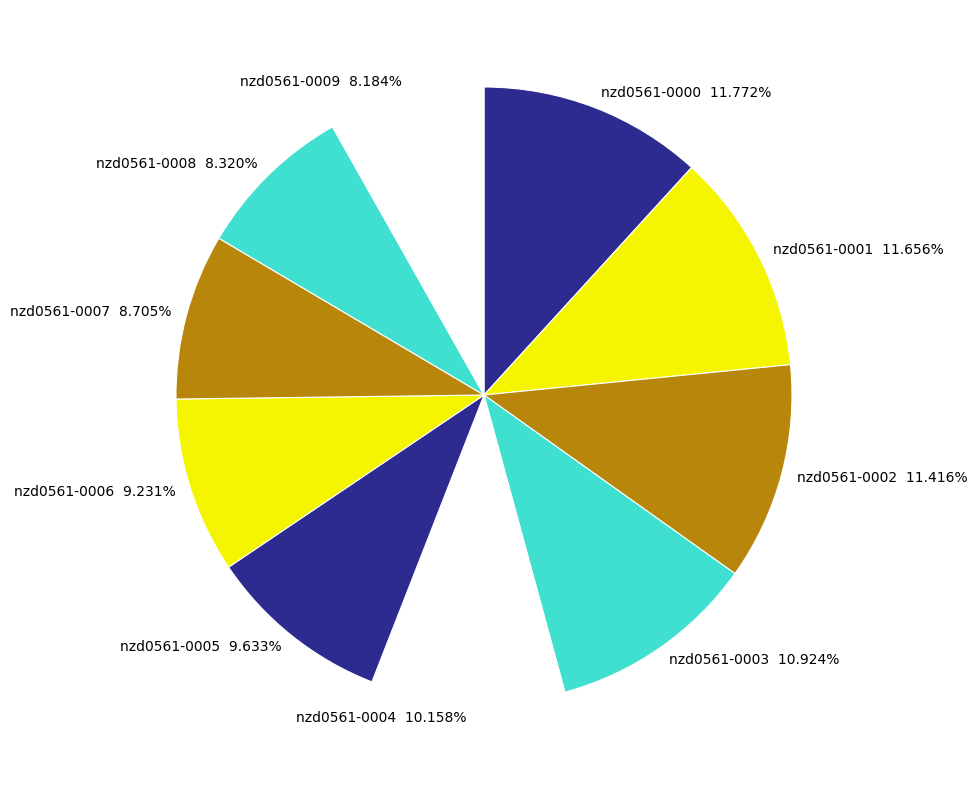

How many slices are in this pie chart?

10